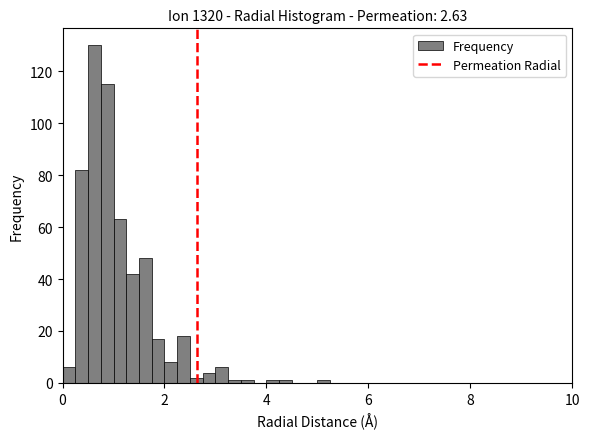

Around what value on the x-axis is the tallest bar? Give the approximate position of its centre, as read against the axis.

0.6